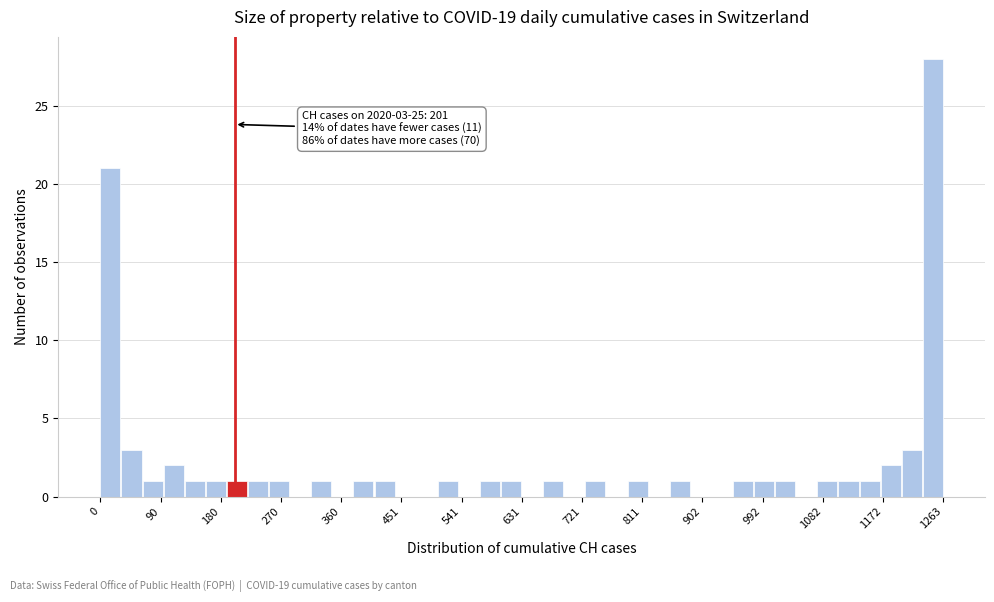

Around what value on the x-axis is the tallest bar? Give the approximate position of its centre, as read against the axis.

1250